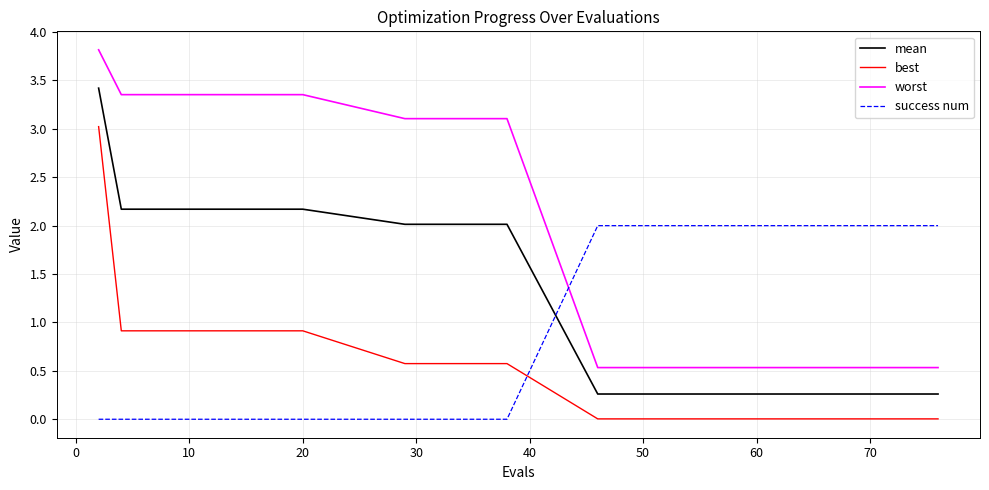

Rank the series by their maximum value, from highest to lowest.

worst, mean, best, success num